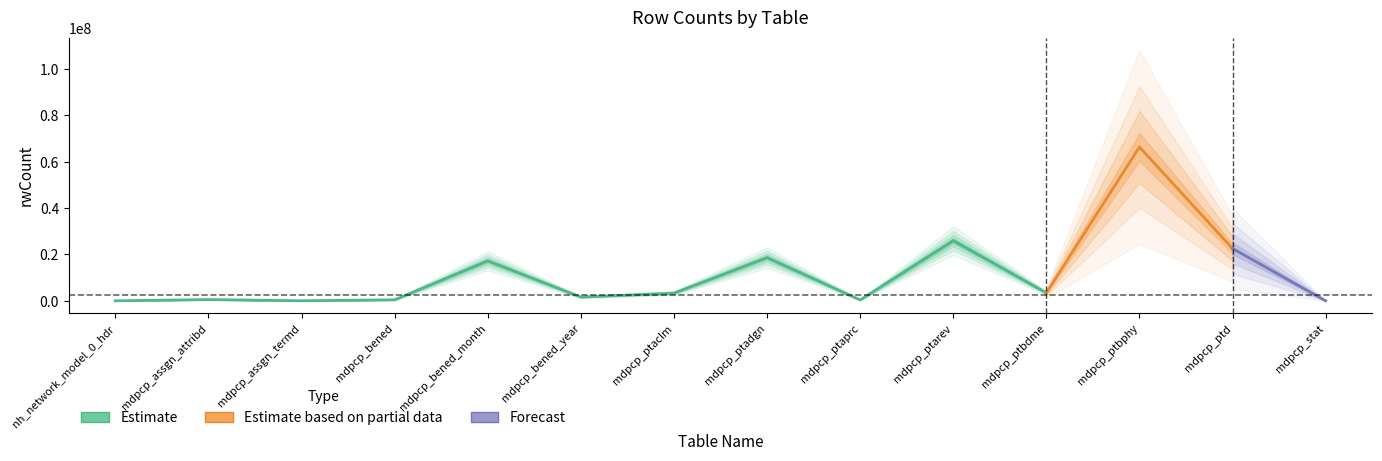

How many data points does each series have?

14